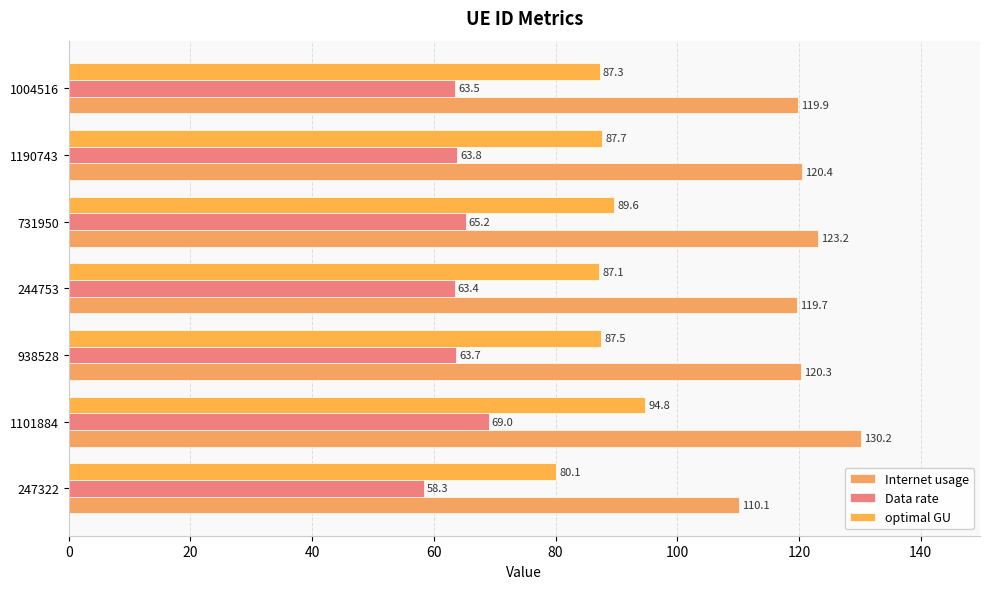

Count the number of data series in this chart.

3